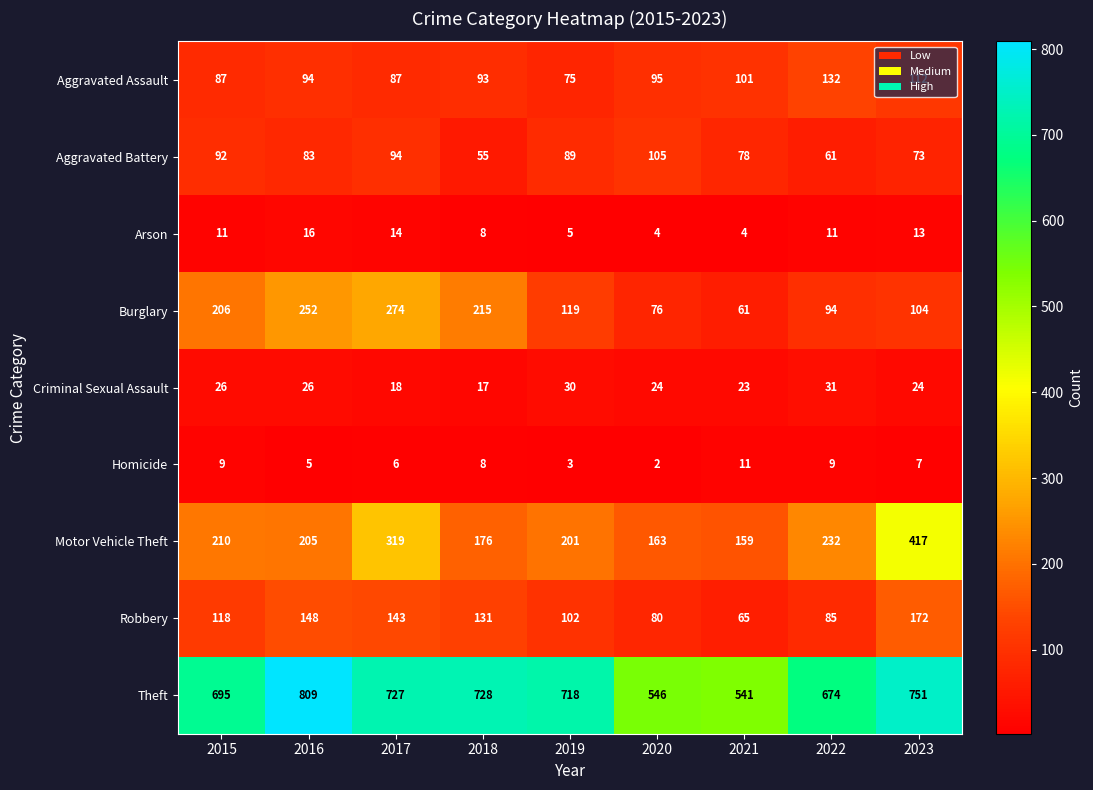

Which category has the lowest value in the Aggravated Assault series?

2019